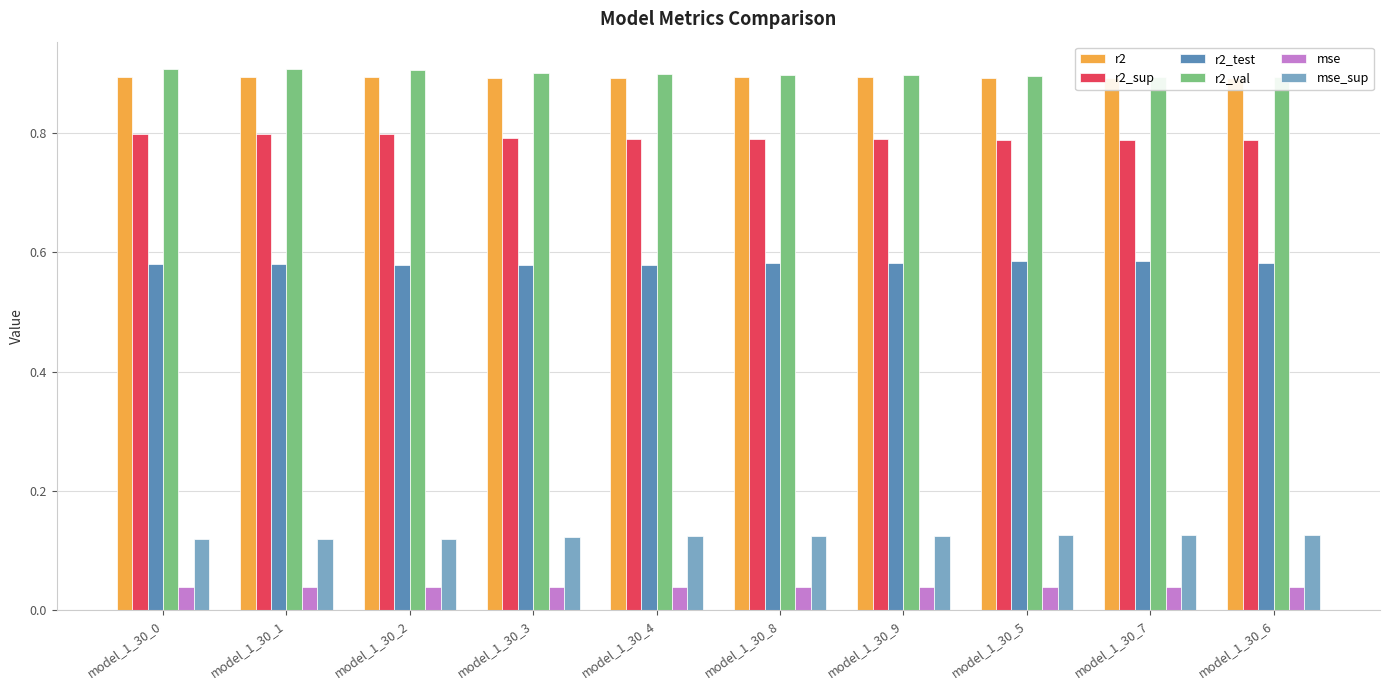

Which series has the largest range (max minus min)?

r2_val